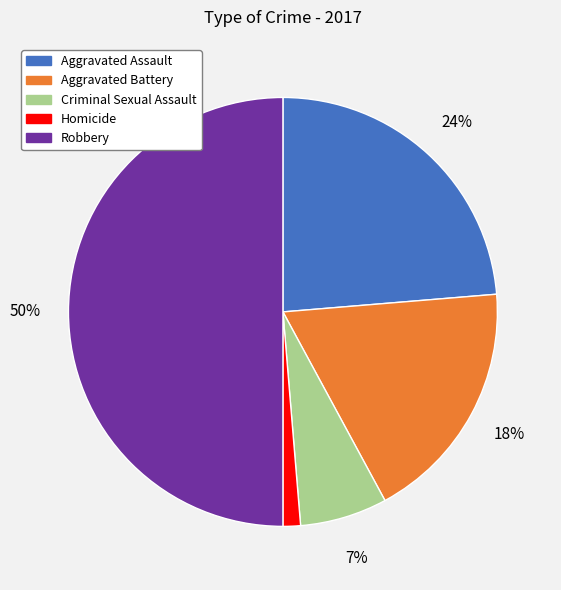

What is the largest slice in the pie chart?

Robbery